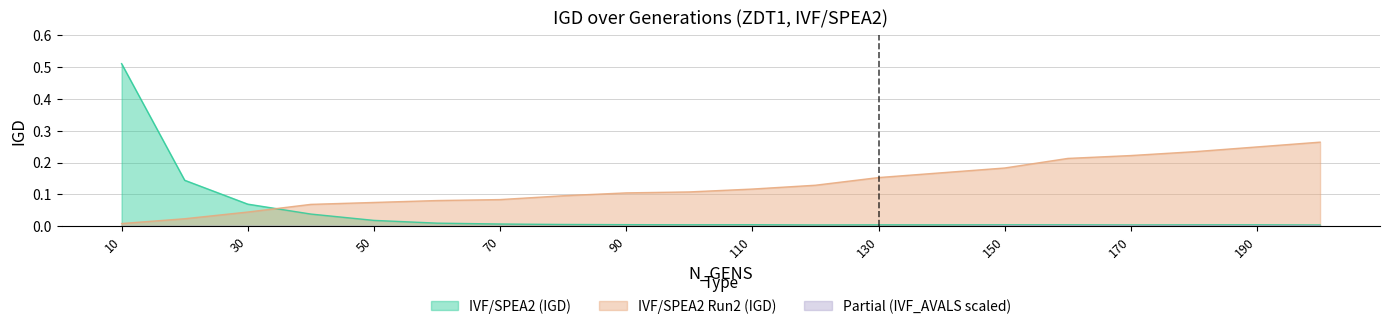

What is the total value across all series at 190?

0.3